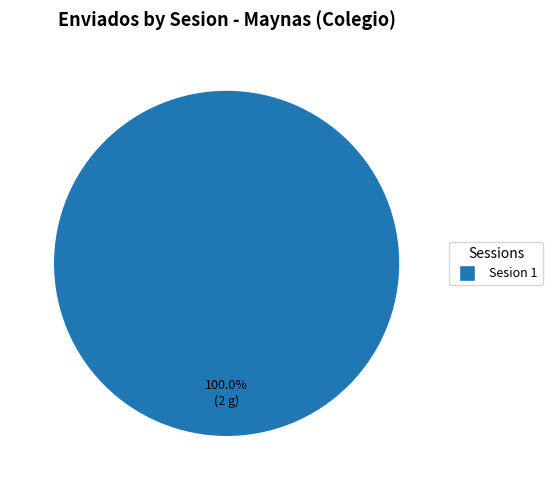

Is there a majority slice in this chart?

Yes